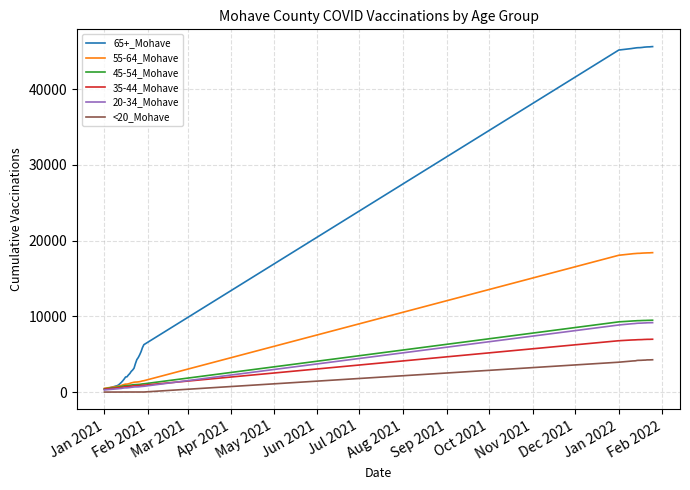

What is the maximum value shown in the chart?

45605